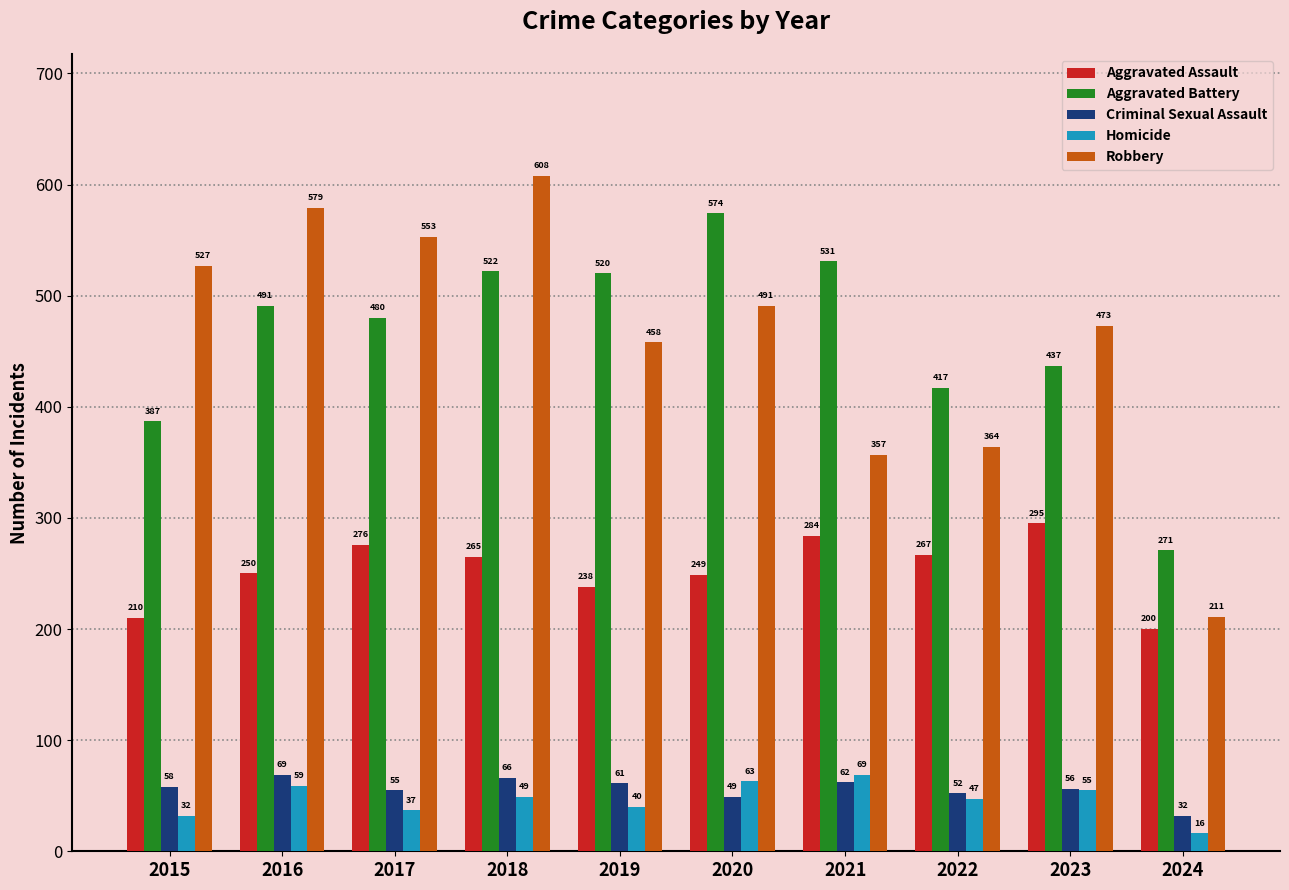

Reading right to left, transcribe all the data shown in this chart.

Aggravated Assault: 2024=200	2023=295	2022=267	2021=284	2020=249	2019=238	2018=265	2017=276	2016=250	2015=210
Aggravated Battery: 2024=271	2023=437	2022=417	2021=531	2020=574	2019=520	2018=522	2017=480	2016=491	2015=387
Criminal Sexual Assault: 2024=32	2023=56	2022=52	2021=62	2020=49	2019=61	2018=66	2017=55	2016=69	2015=58
Homicide: 2024=16	2023=55	2022=47	2021=69	2020=63	2019=40	2018=49	2017=37	2016=59	2015=32
Robbery: 2024=211	2023=473	2022=364	2021=357	2020=491	2019=458	2018=608	2017=553	2016=579	2015=527